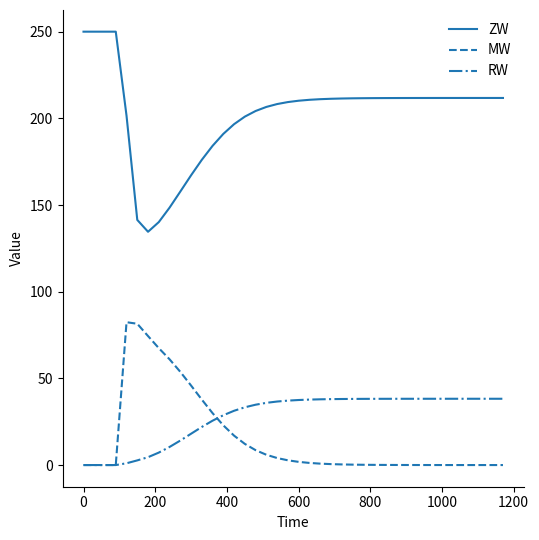

List the series in order of their peak value, highest first.

ZW, MW, RW